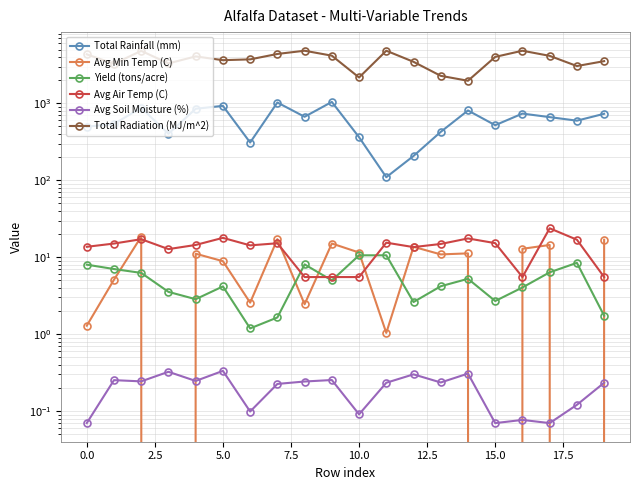

Reading left to right, transcribe all the data shown in this chart.

Total Rainfall (mm): 496.9	540.9	873.3	402.4	850.1	926.9	309.7	1024.8	668.9	1043.2	362.8	109.7	207.1	425.7	807.7	519.7	735.6	661.9	595.3	731.2
Avg Min Temp (C): 1.3	5.1	18.5	-0.5	11.1	8.9	2.6	17.2	2.5	15.1	11.5	1.0	13.7	10.9	11.2	-0.5	12.9	14.4	-0.5	16.9
Yield (tons/acre): 8.0	7.0	6.3	3.5	2.9	4.2	1.2	1.6	8.1	5.0	10.6	10.6	2.6	4.2	5.2	2.7	4.0	6.4	8.5	1.7
Avg Air Temp (C): 13.7	15.1	17.2	12.8	14.4	17.9	14.3	15.2	5.5	5.5	5.5	15.5	13.6	14.9	17.6	15.2	5.5	23.8	16.9	5.5
Avg Soil Moisture (%): 0.1	0.3	0.2	0.3	0.2	0.3	0.1	0.2	0.2	0.3	0.1	0.2	0.3	0.2	0.3	0.1	0.1	0.1	0.1	0.2
Total Radiation (MJ/m^2): 4331.8	3264.2	4804.2	3300.2	4071.1	3636.3	3725.6	4380.2	4824.0	4161.1	2166.6	4824.0	3462.6	2276.2	1963.8	4012.2	4824.0	4138.8	3050.7	3532.6